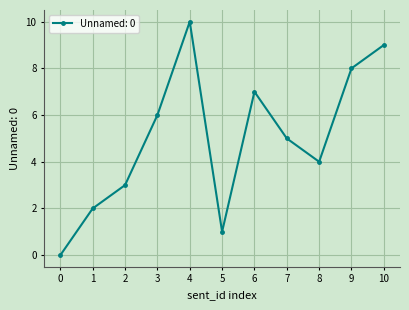

Reading right to left, transcribe all the data shown in this chart.

10=9	9=8	8=4	7=5	6=7	5=1	4=10	3=6	2=3	1=2	0=0